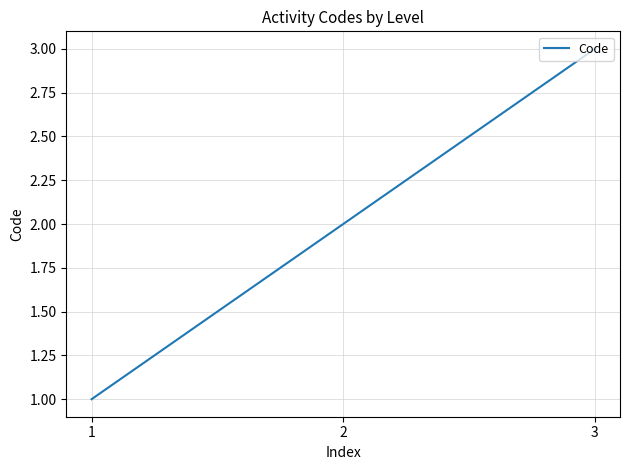

What is the average value?

2